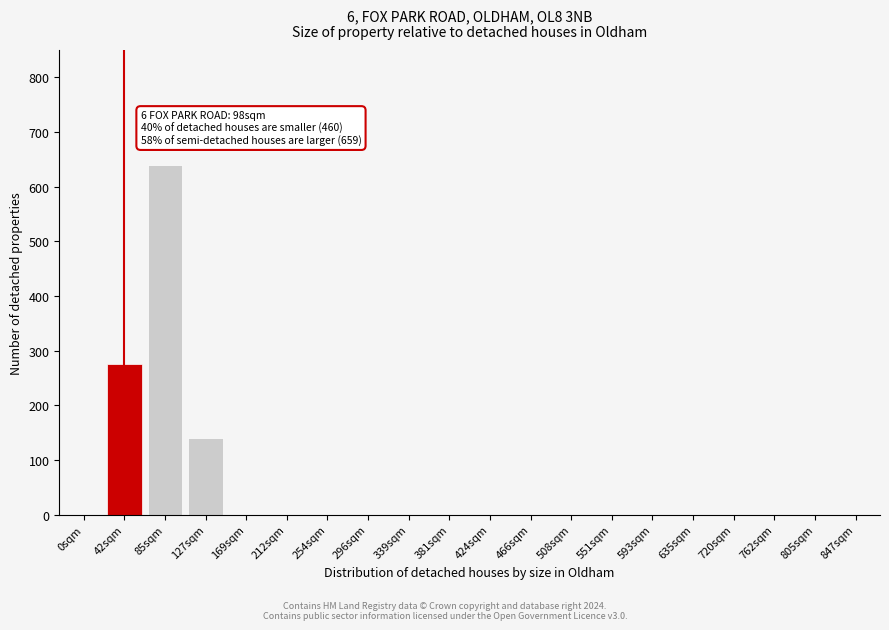

Reading left to right, list all the values displayed in this chart.

0sqm=0	42sqm=275	85sqm=640	127sqm=140	169sqm=0	212sqm=0	254sqm=0	296sqm=0	339sqm=0	381sqm=0	424sqm=0	466sqm=0	508sqm=0	551sqm=0	593sqm=0	635sqm=0	720sqm=0	762sqm=0	805sqm=0	847sqm=0